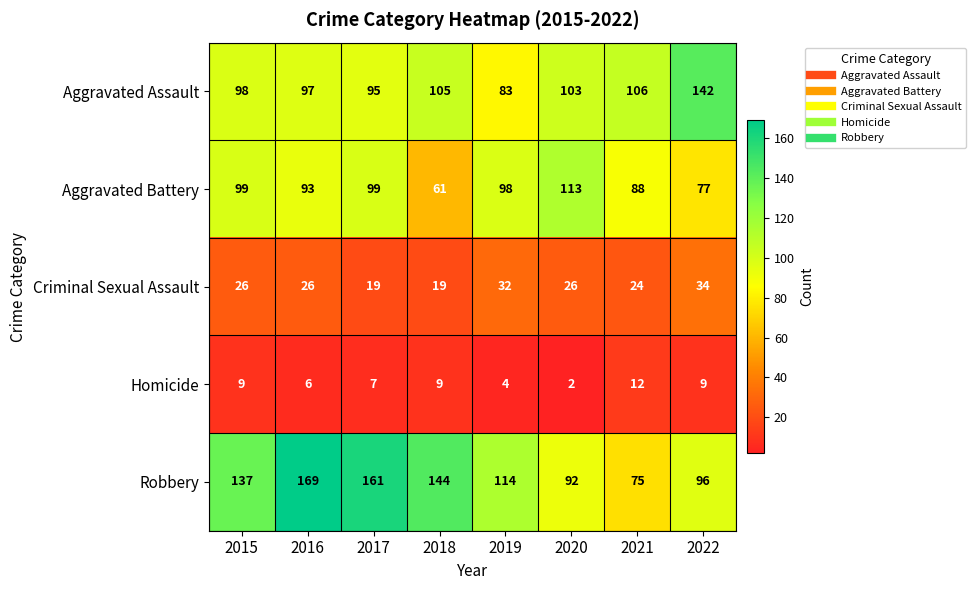

At how many categories does at least one series exceed 62?

8